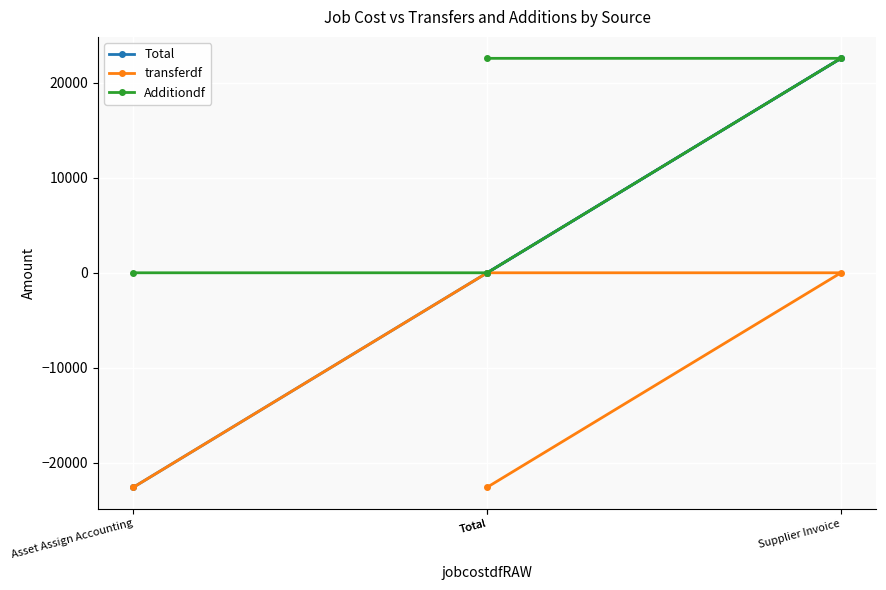

How many negative values does the transferdf series have?

2